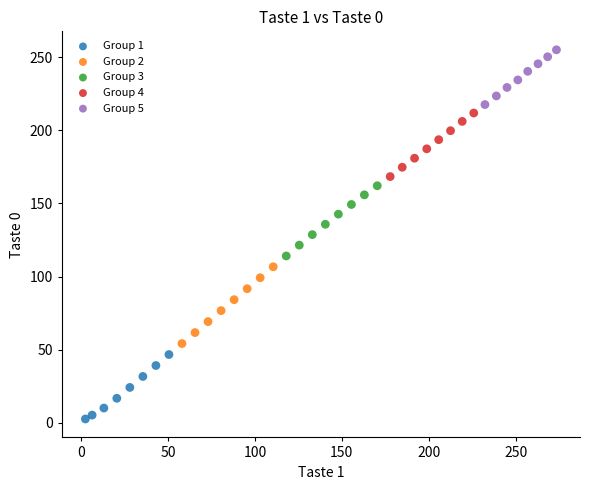

Which series reaches the minimum Y coordinate?

Group 1